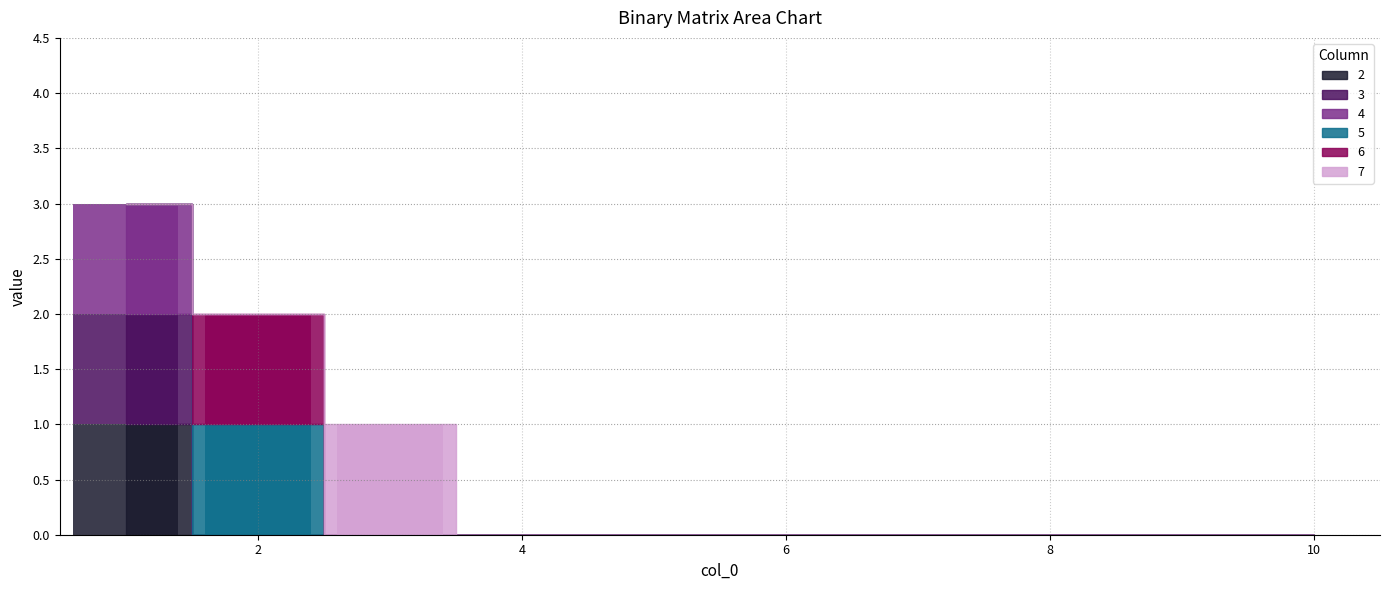

Reading left to right, what are all the values shown in this chart?

2: 1=1	2=0	3=0	4=0	5=0	6=0	7=0	8=0	9=0	10=0
3: 1=1	2=0	3=0	4=0	5=0	6=0	7=0	8=0	9=0	10=0
4: 1=1	2=0	3=0	4=0	5=0	6=0	7=0	8=0	9=0	10=0
5: 1=0	2=1	3=0	4=0	5=0	6=0	7=0	8=0	9=0	10=0
6: 1=0	2=1	3=0	4=0	5=0	6=0	7=0	8=0	9=0	10=0
7: 1=0	2=0	3=1	4=0	5=0	6=0	7=0	8=0	9=0	10=0